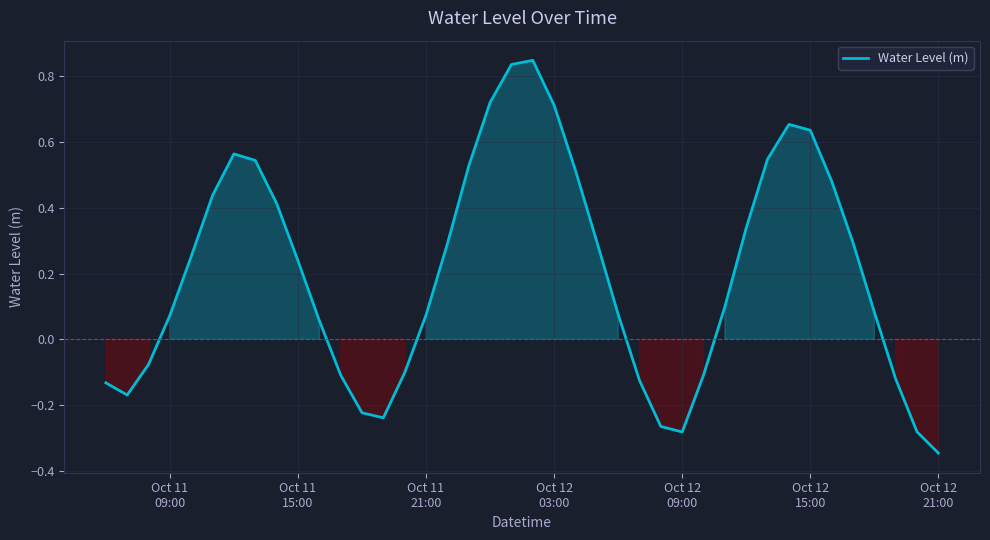

How many positive values are there?

26